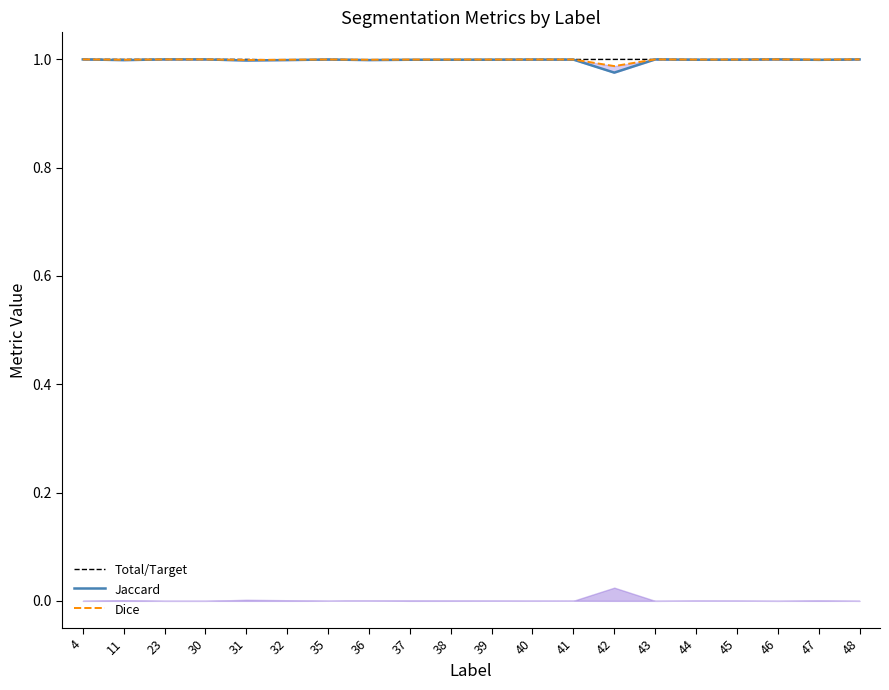

What is the maximum value shown in the chart?

1.0